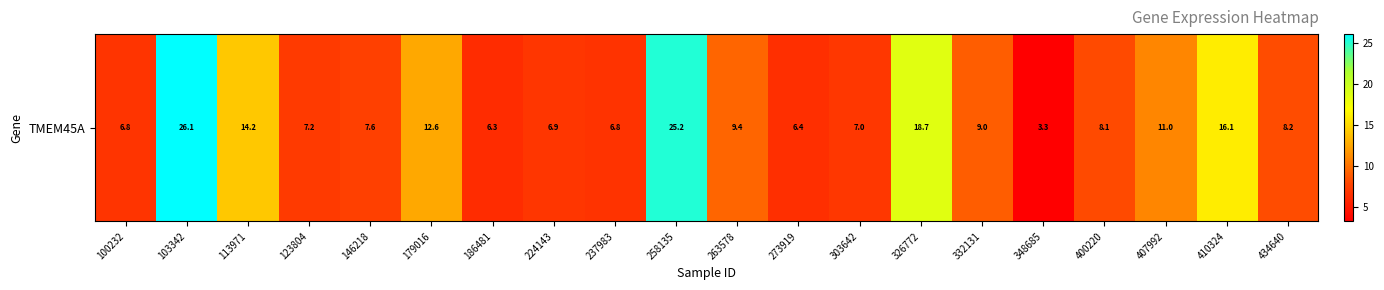

What is the difference between the second highest and minimum values?

21.9